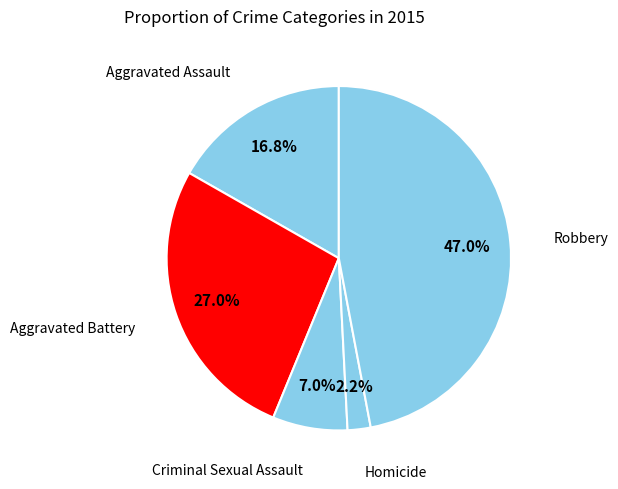

Rank the categories by value from highest to lowest.

Robbery, Aggravated Battery, Aggravated Assault, Criminal Sexual Assault, Homicide